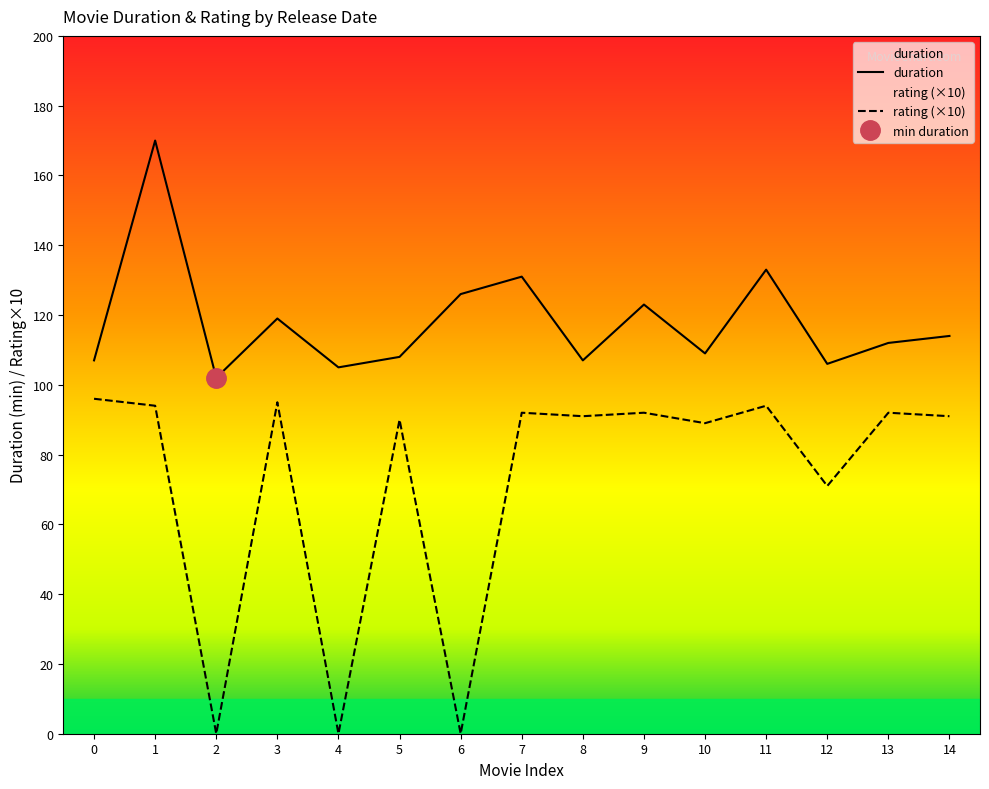

Is the value of duration at 13 greater than the value of rating (×10) at 8?

Yes